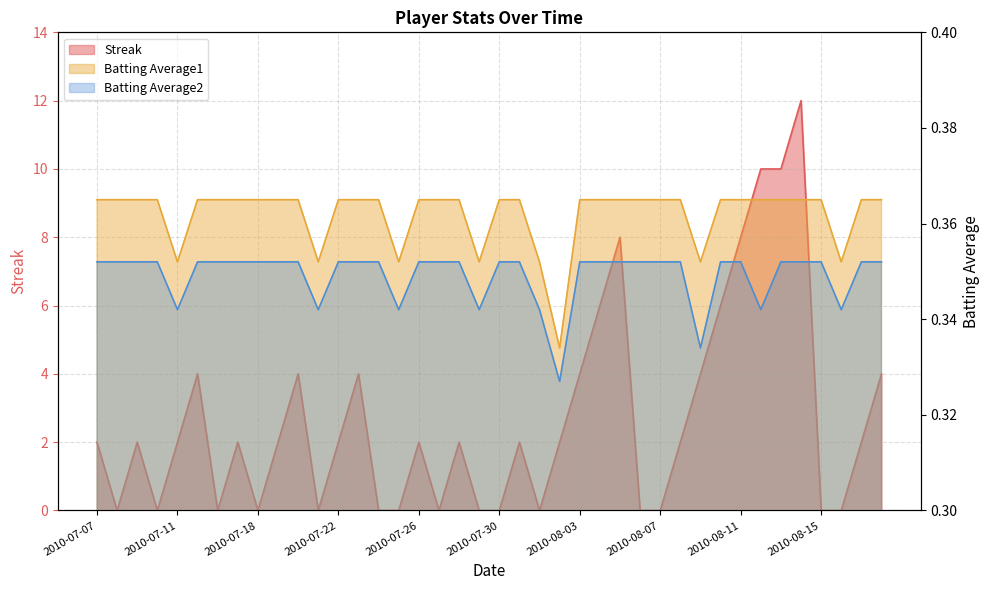

What is the sum of the Batting Average2 values at 2010-08-01 and 2010-07-31?

0.7